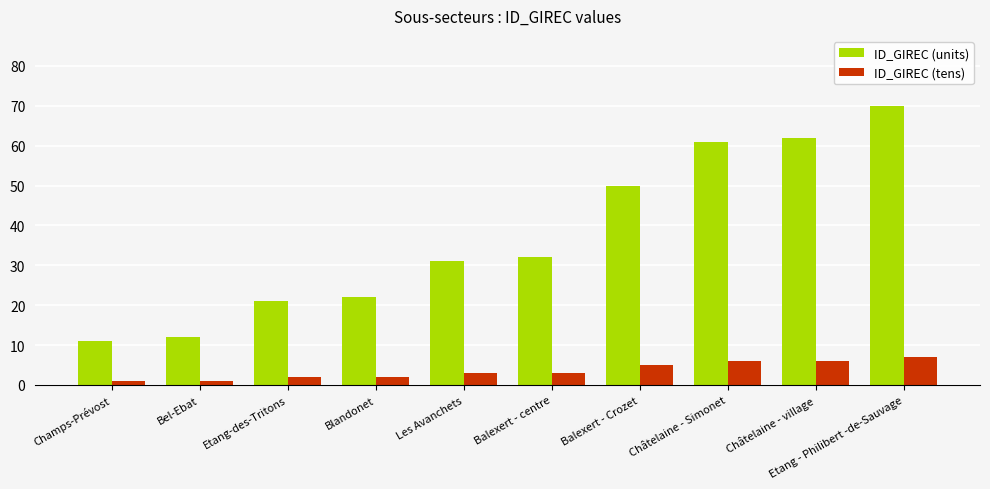

What position from the right is Les Avanchets?

6